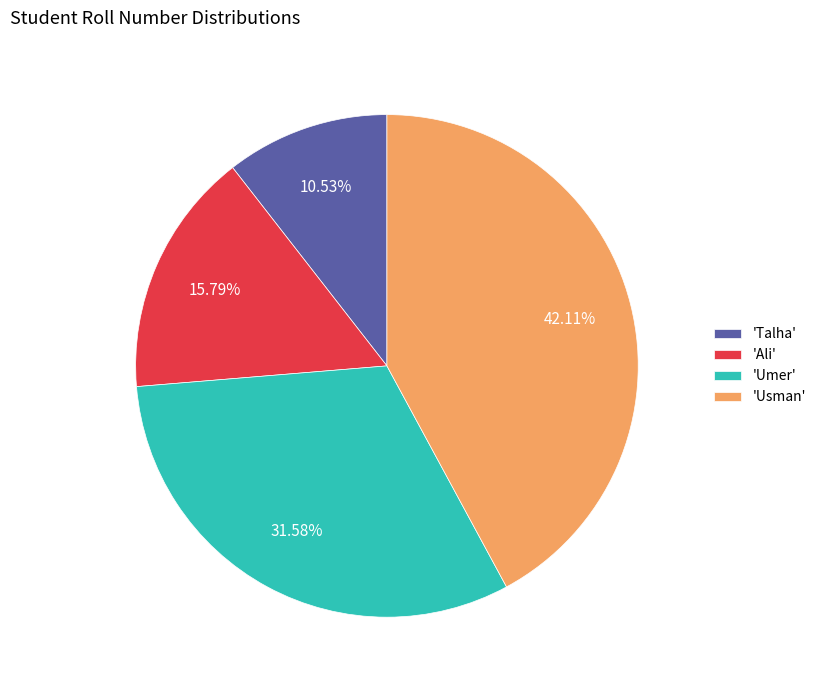

How many segments does this pie chart have?

4